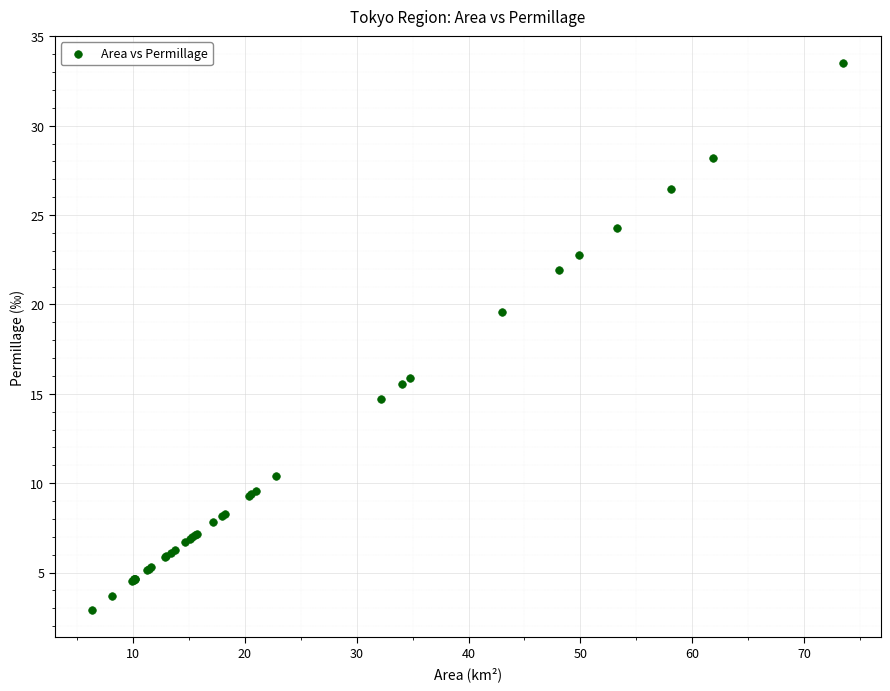

What Y value in the scatter plot is closest to 18?

19.6